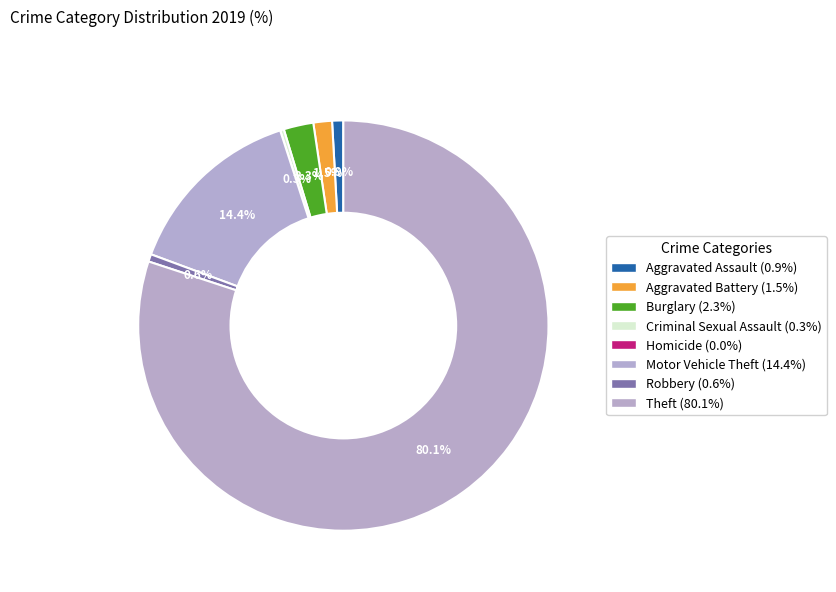

Is it true that Criminal Sexual Assault is 0% of the pie?

True